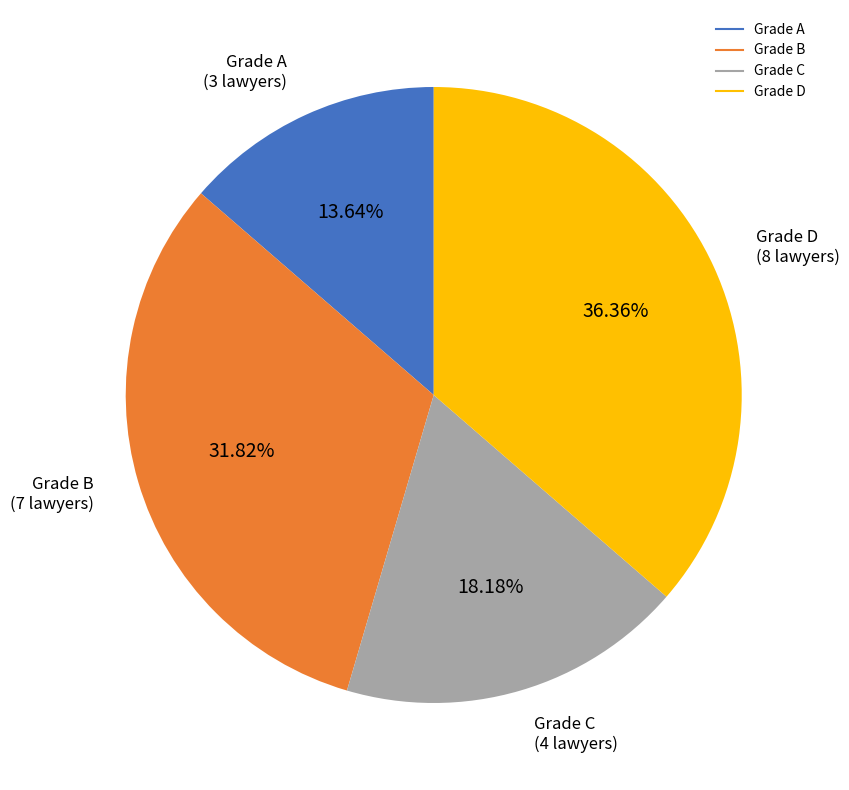

Which has a higher value, Grade B or Grade A?

Grade B